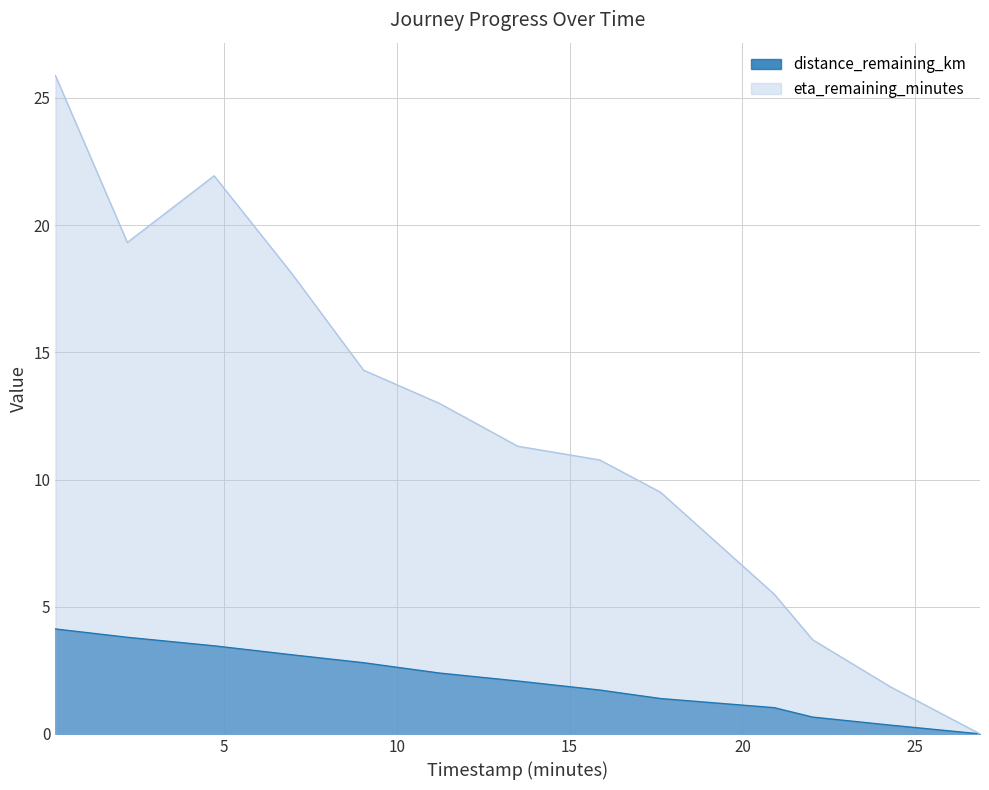

Which series has the largest range (max minus min)?

eta_remaining_minutes